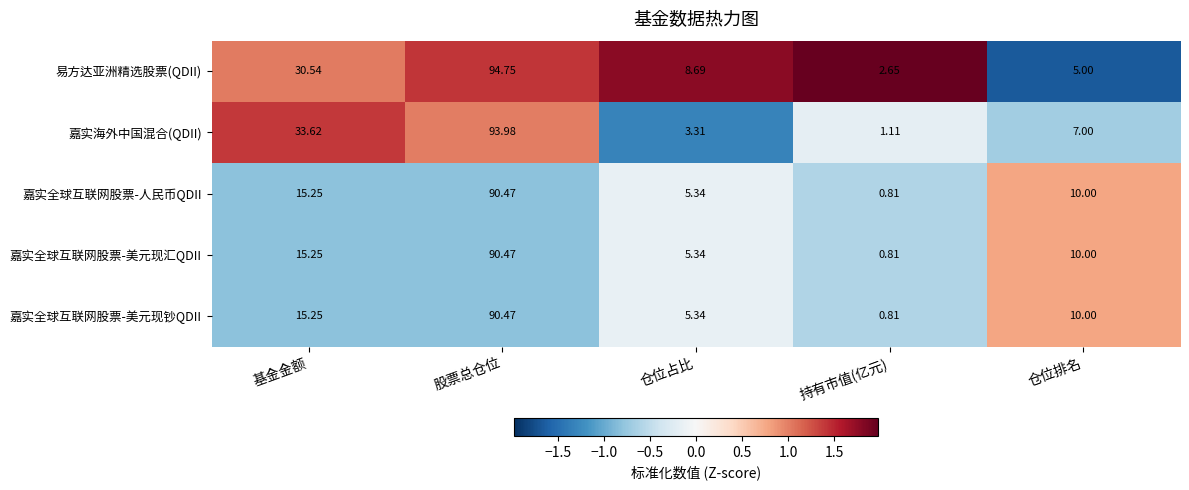

At which label does 嘉实全球互联网股票-美元现钞QDII first exceed 10?

基金金额